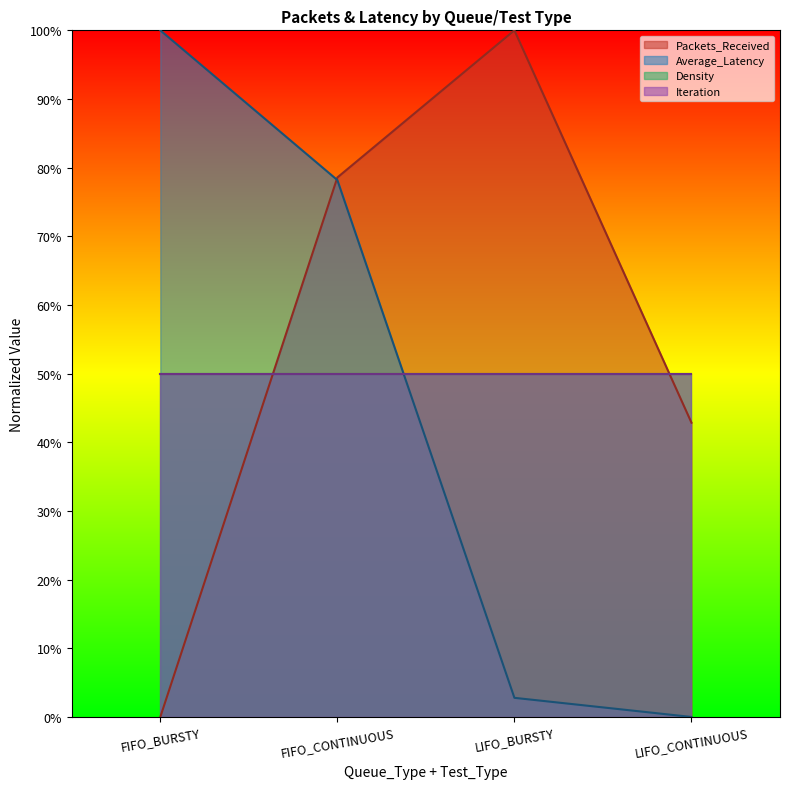

In Packets_Received, how many points are higher than both neighbors (excluding endpoints)?

1